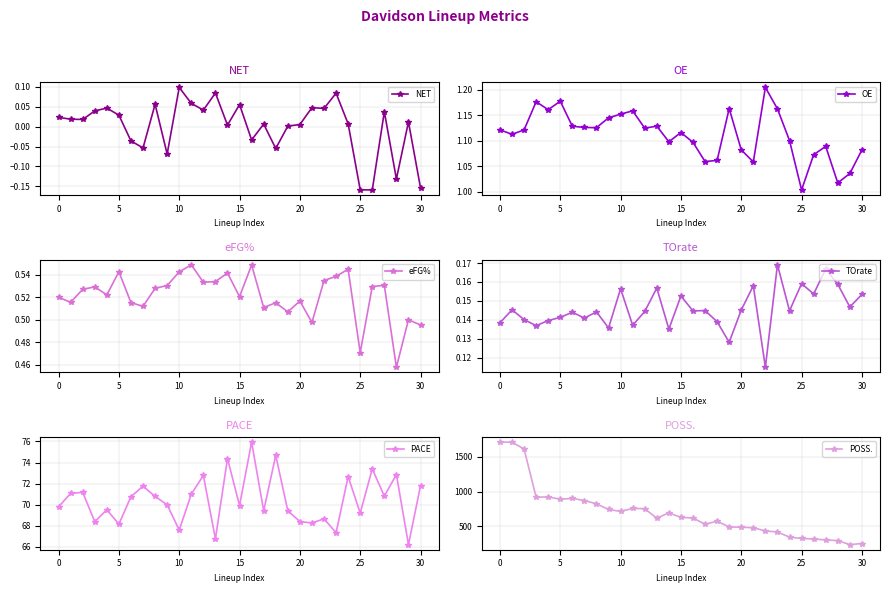

Where is eFG% nearest to the value 0?

28